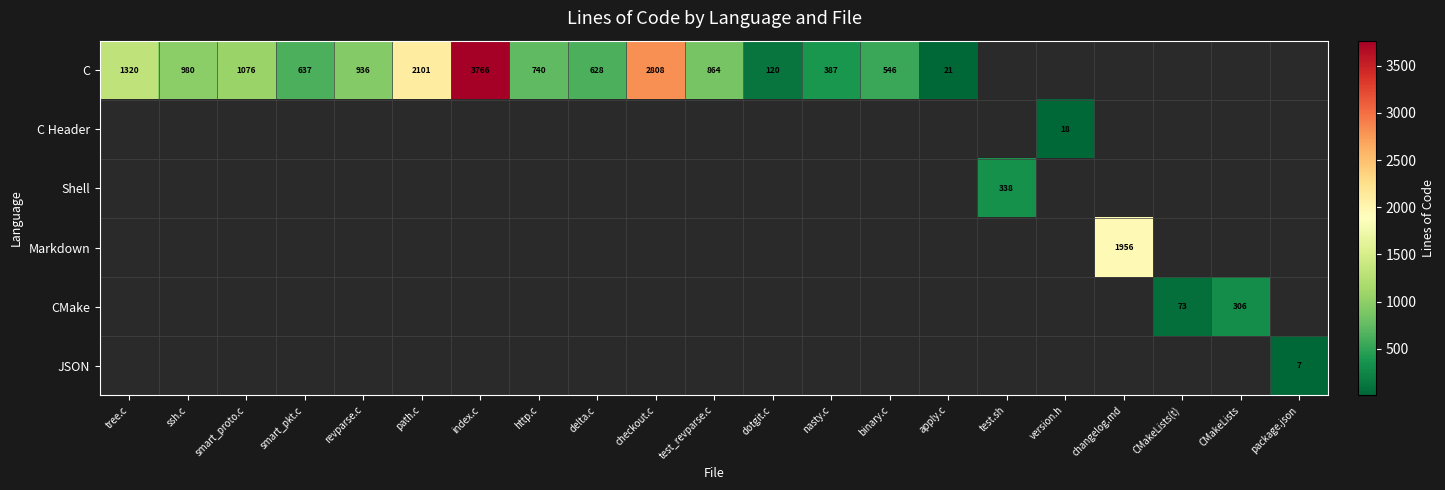

True or false: C has a value of 594.4 at nasty.c.

False